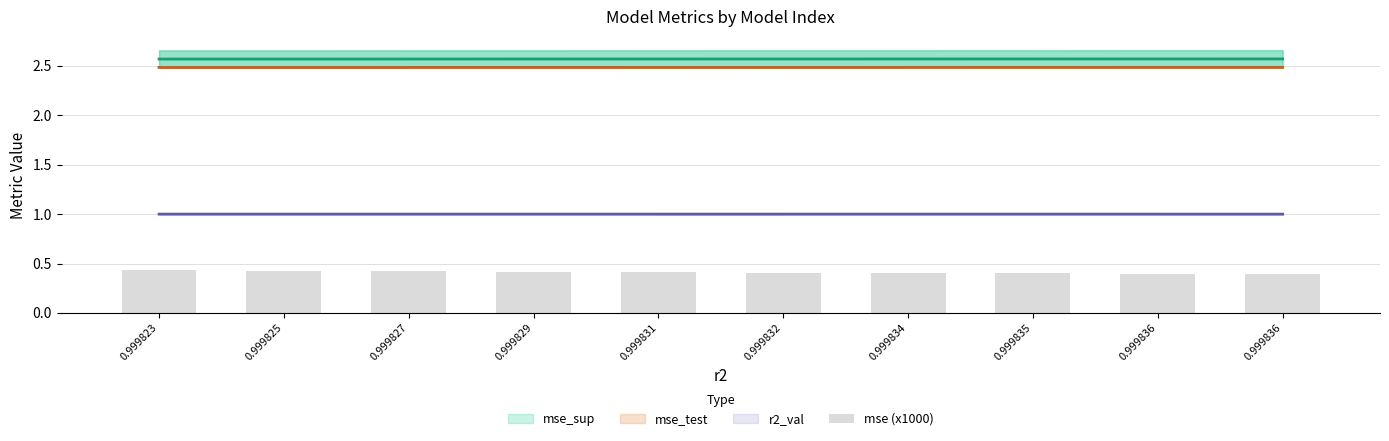

Rank the series by their maximum value, from highest to lowest.

mse_sup, mse_test, r2_val, mse (x1000)